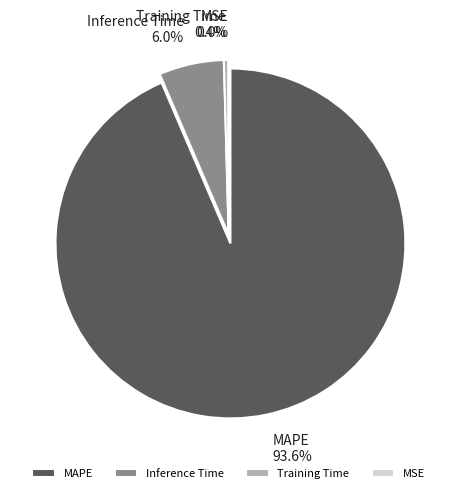

To the nearest percent, what is the difference between the largest and smallest slice percentages?

94%